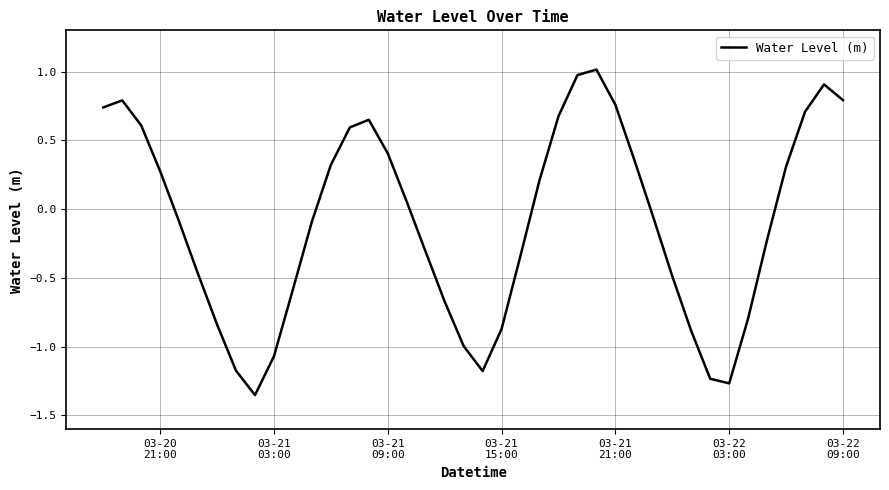

What is the maximum value shown in the chart?

1.0